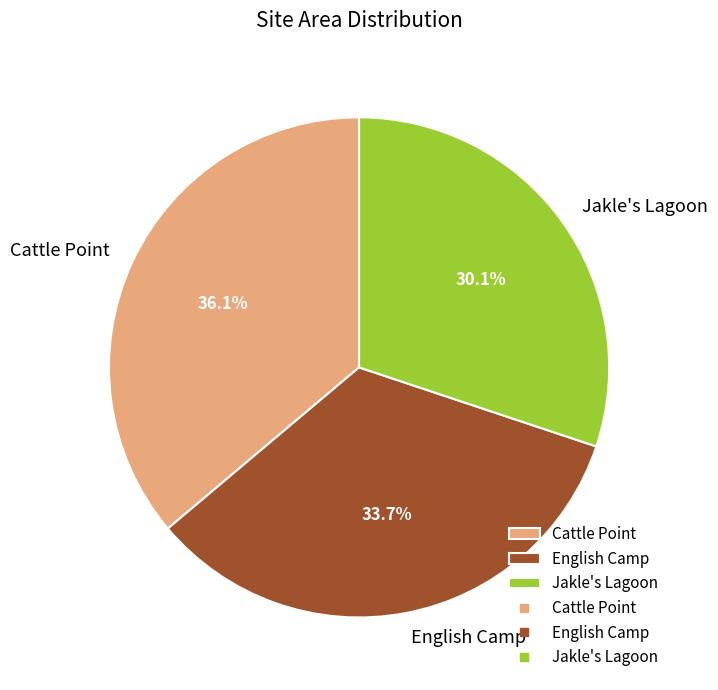

Does any single category account for the majority?

No